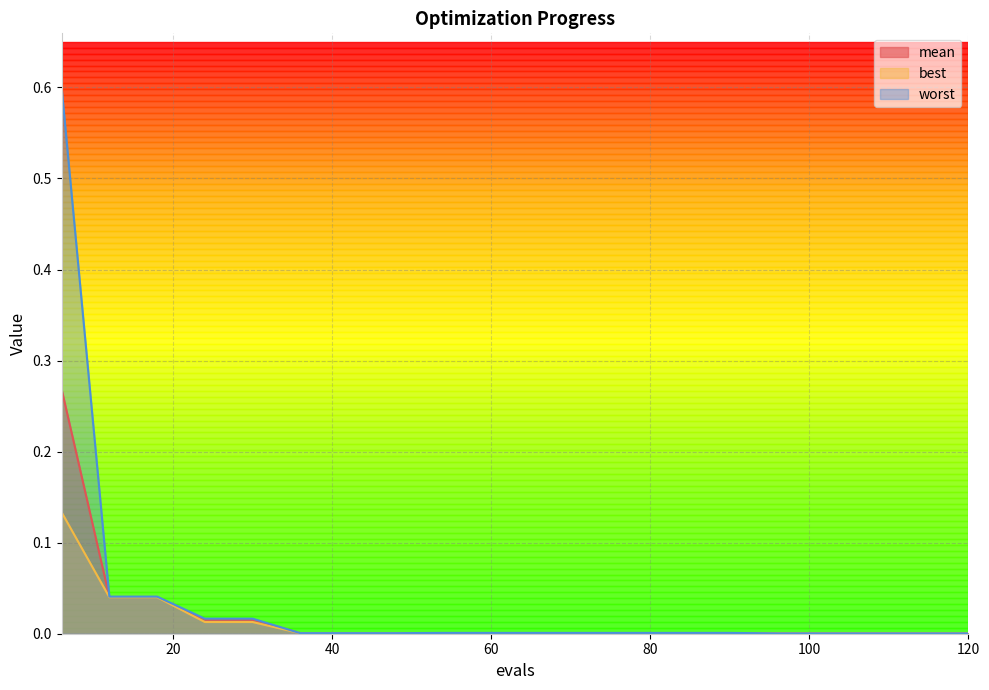

Which series has the widest spread of values?

worst